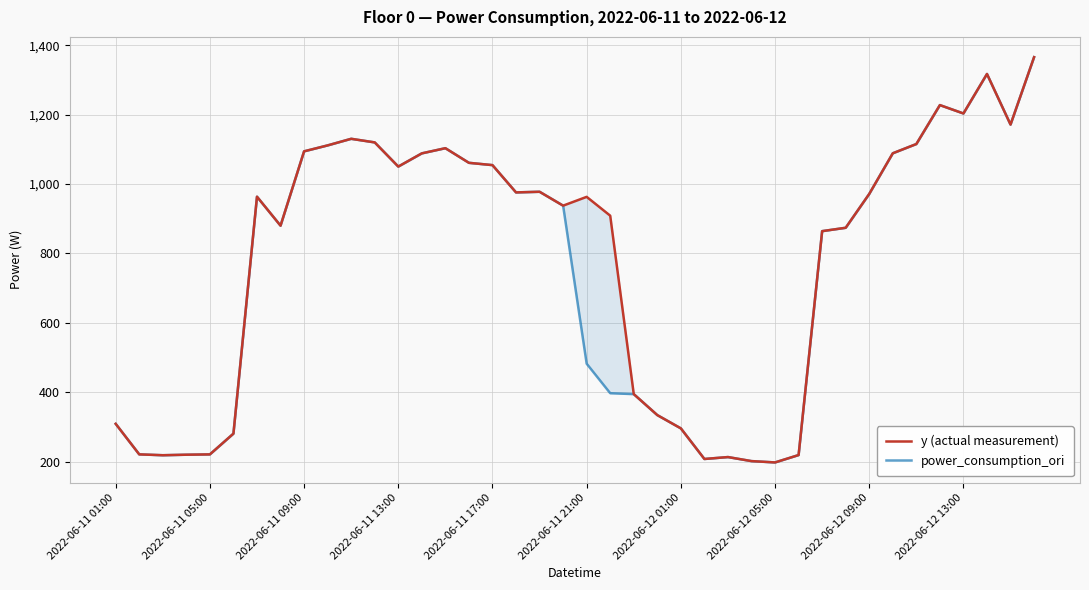

Rank the series by their maximum value, from lowest to highest.

y (actual measurement), power_consumption_ori